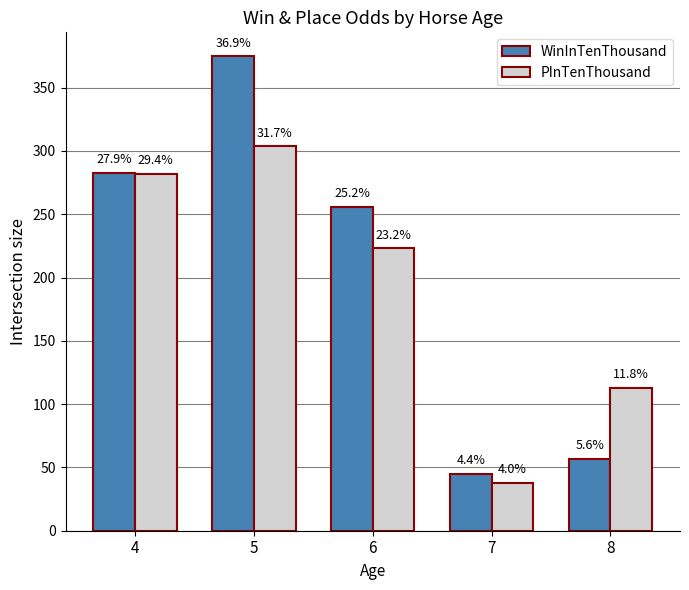

What is the value of the WinInTenThousand bar at the 1st from the left?

283